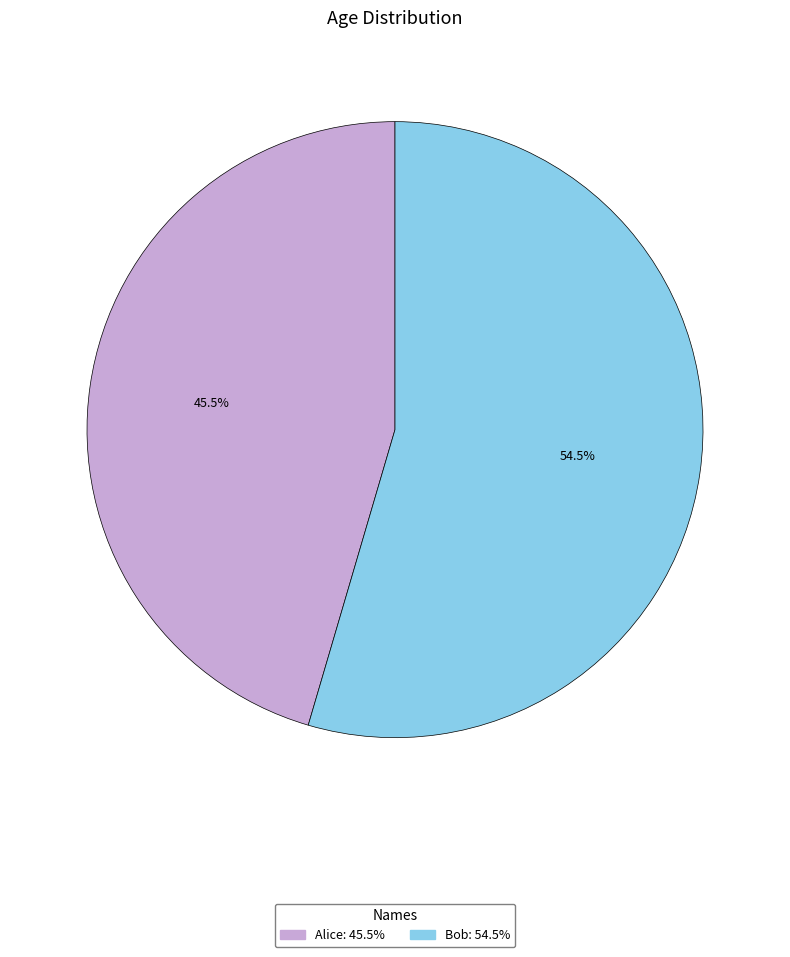

Does any single category account for the majority?

Yes